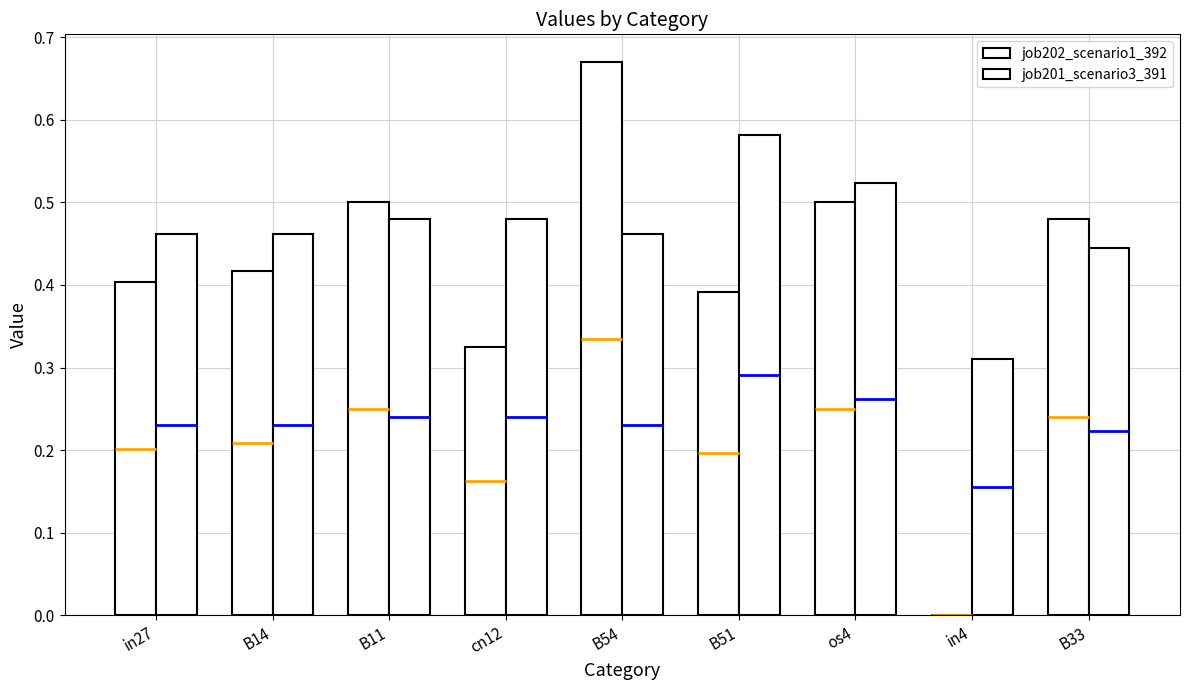

What is the label of the 6th bar from the right?

cn12